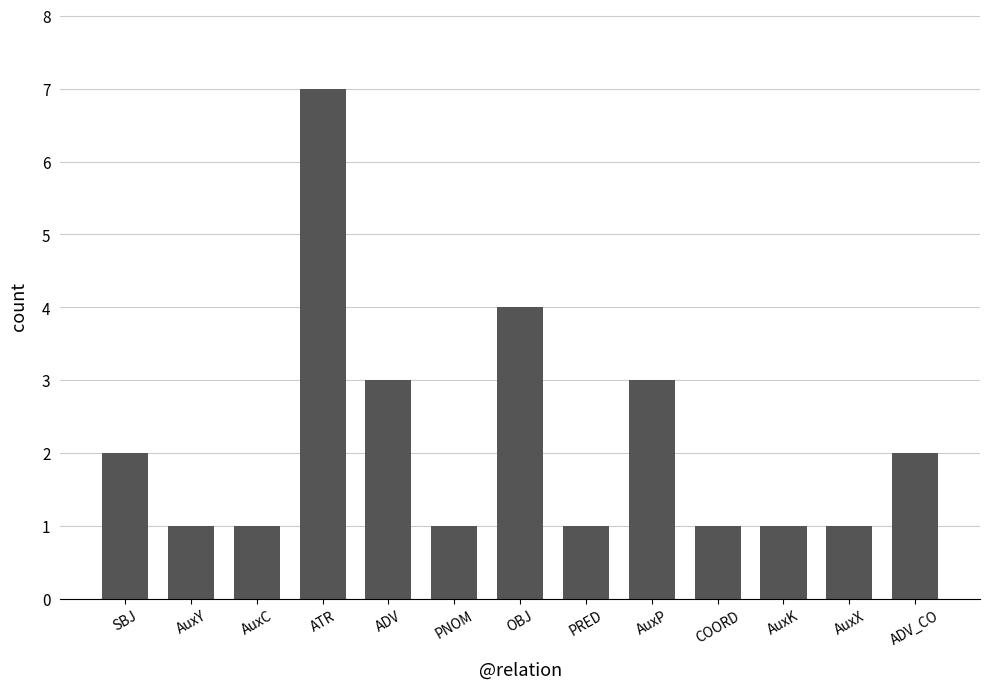

What is the label of the 13th bar from the left?

ADV_CO